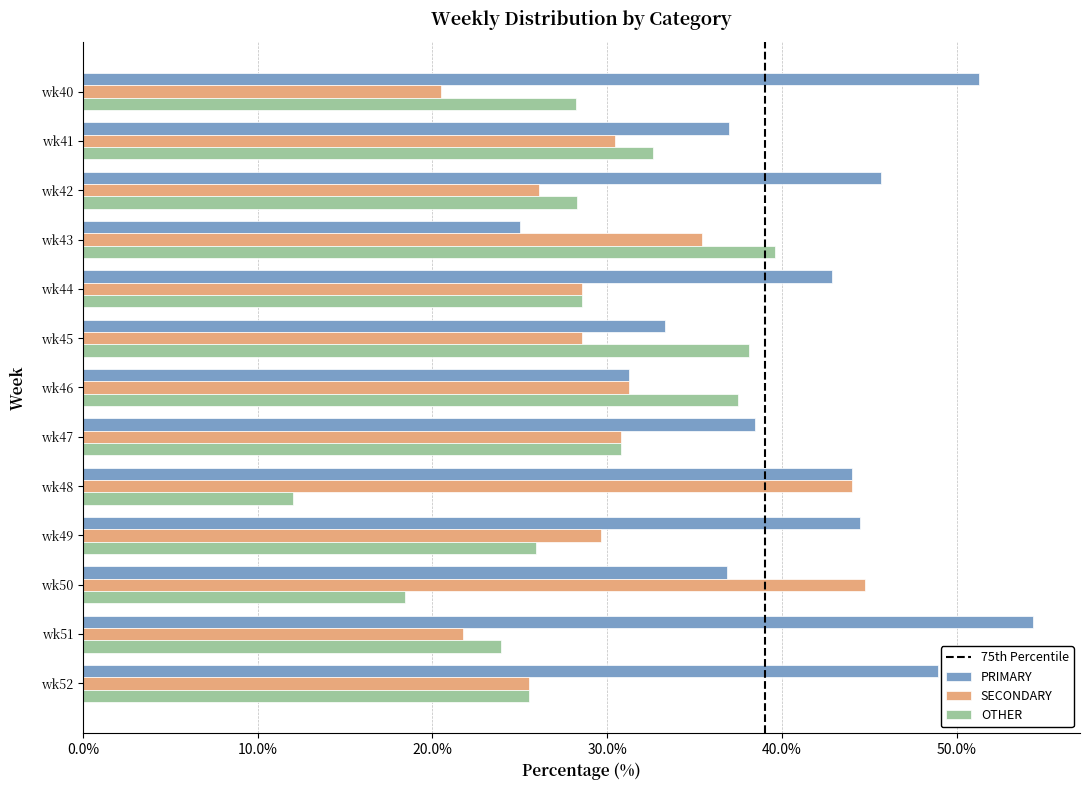

How many distinct data groups are displayed?

3